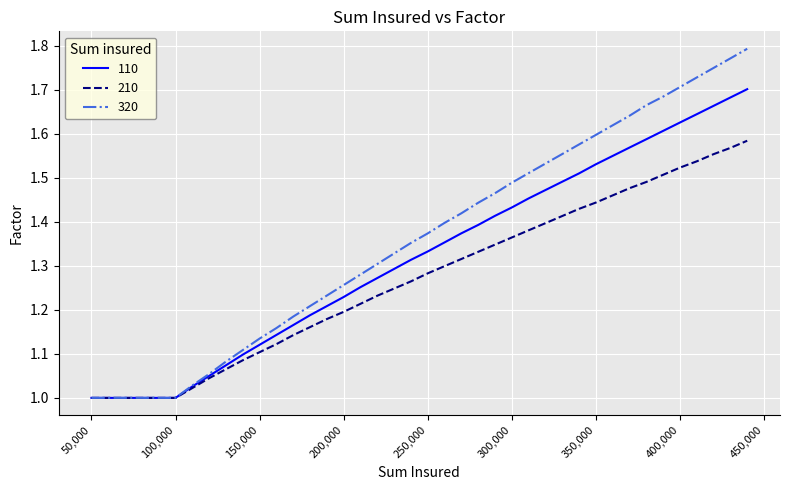

Which series has the largest total across all categories?

320